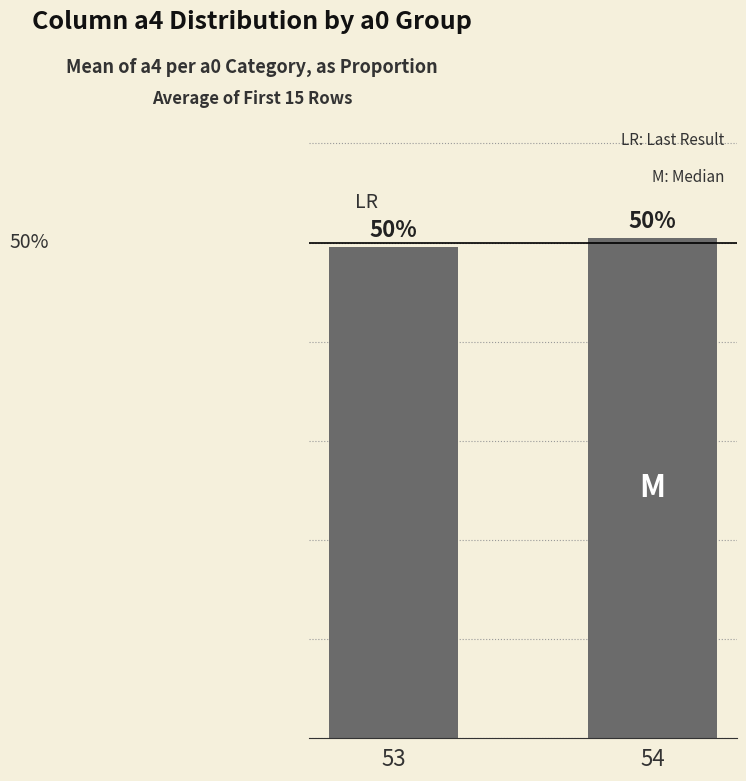

Are the bars grouped side by side (vs. stacked)?

No